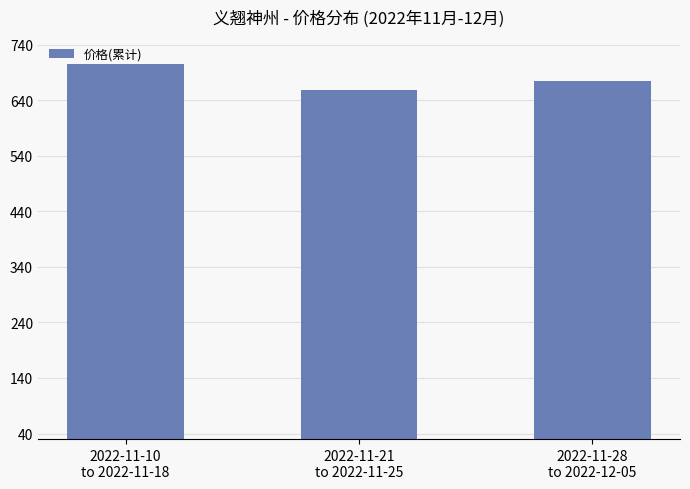

Does the chart contain stacked bars?

No